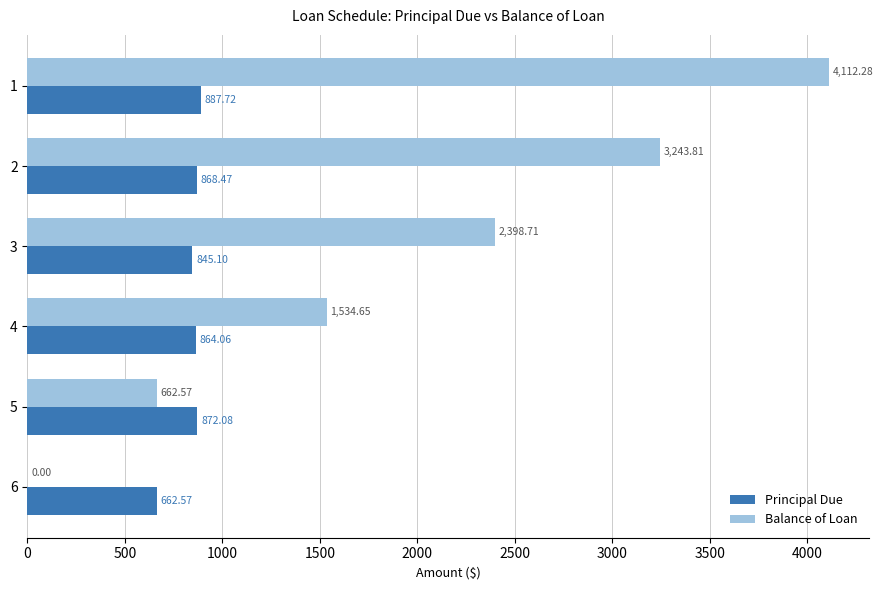

Between 2 and 4, which series saw the biggest shift?

Balance of Loan